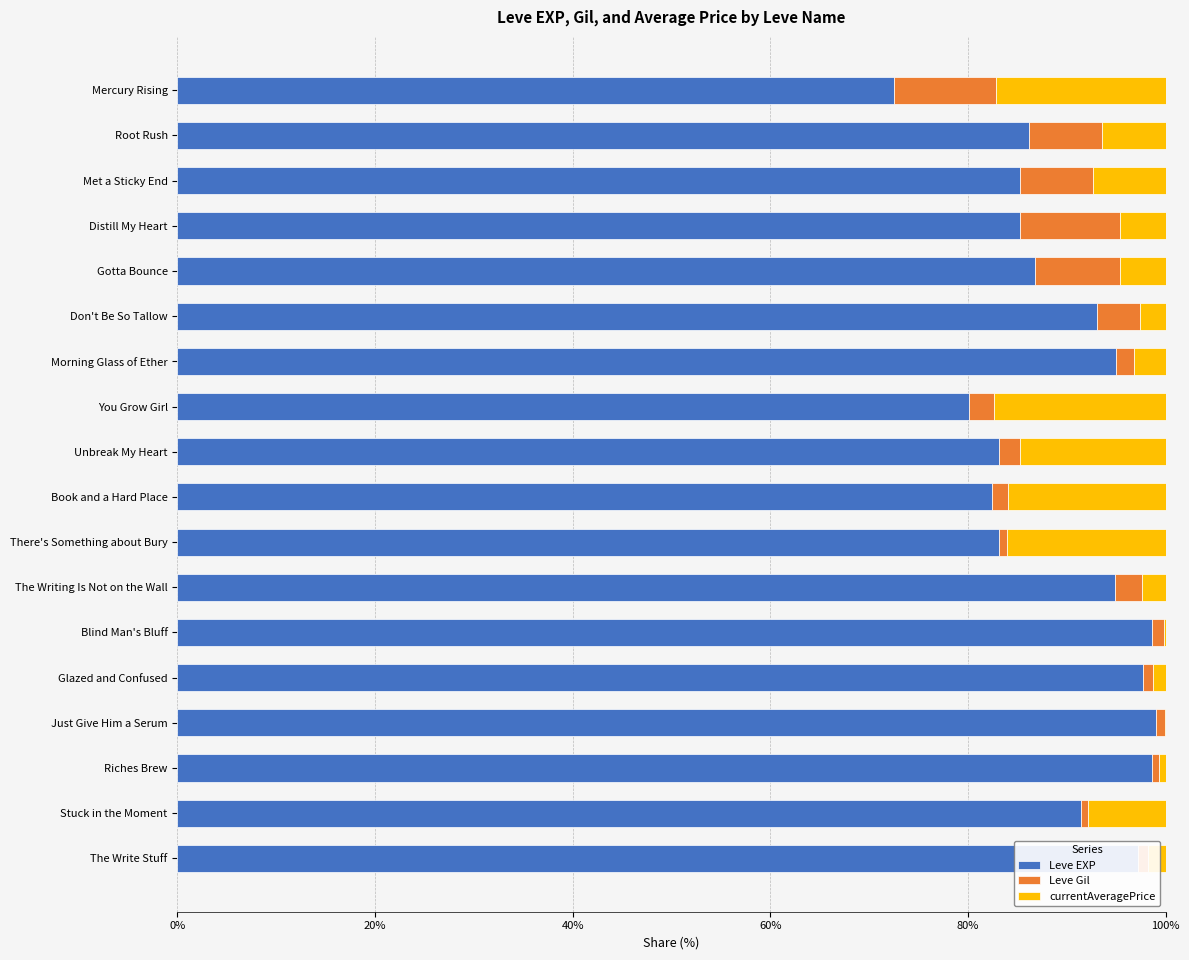

Is it true that Leve EXP equals 98.6 at Blind Man's Bluff?

True